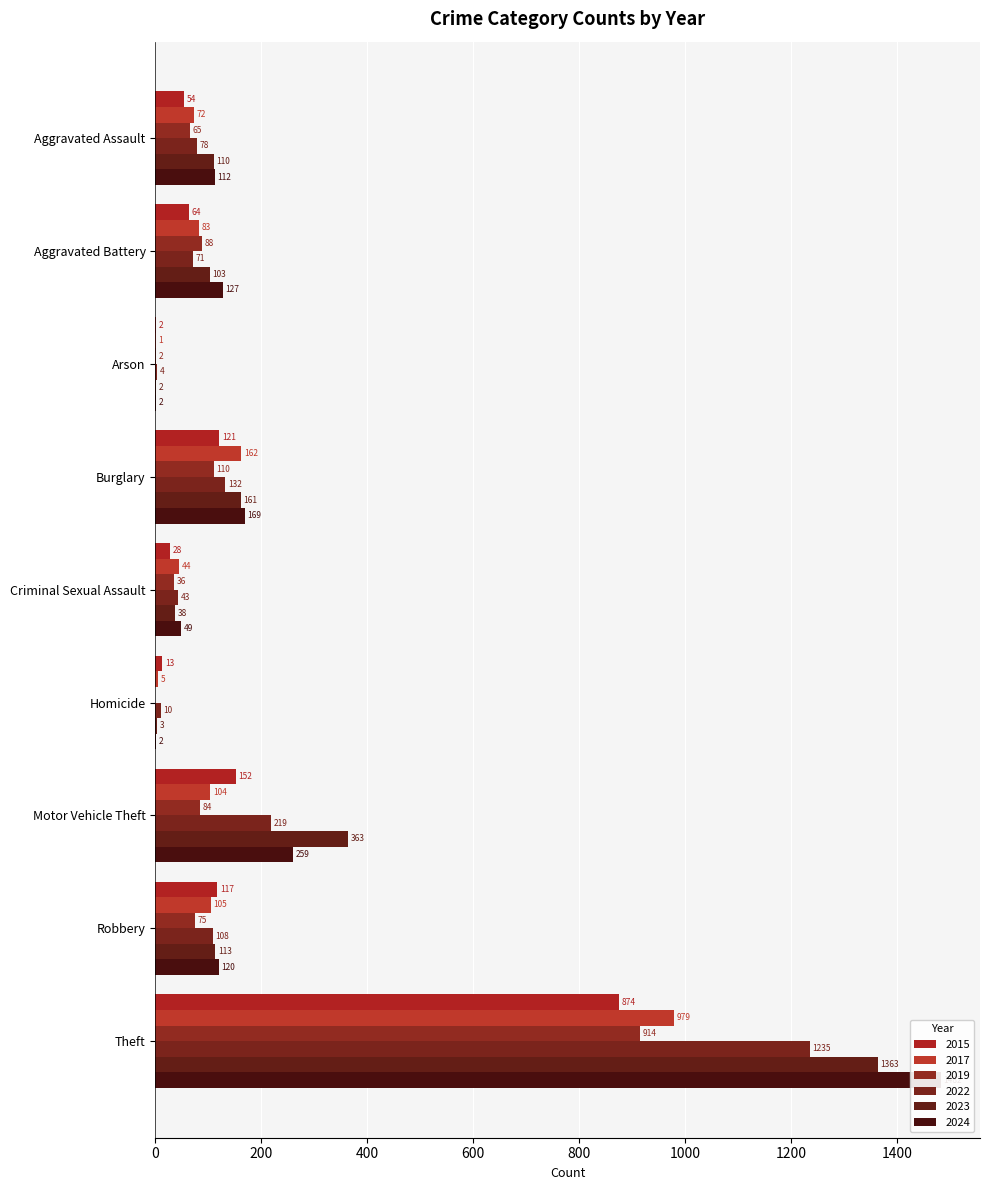

Which category has the highest value across all series?

Theft